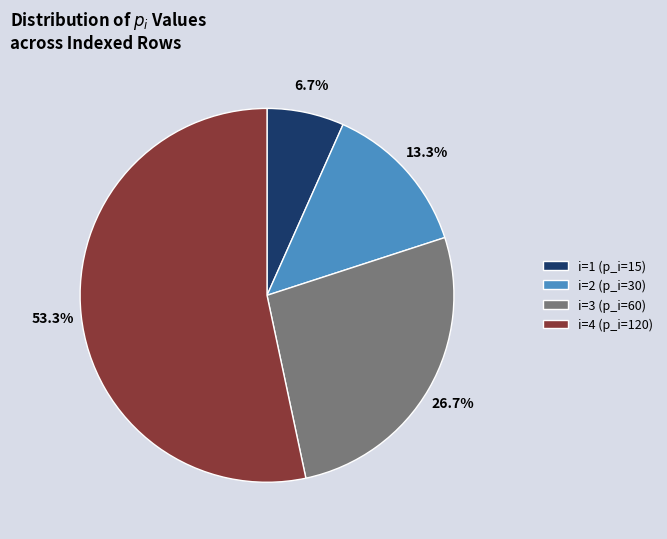

How many segments does this pie chart have?

4